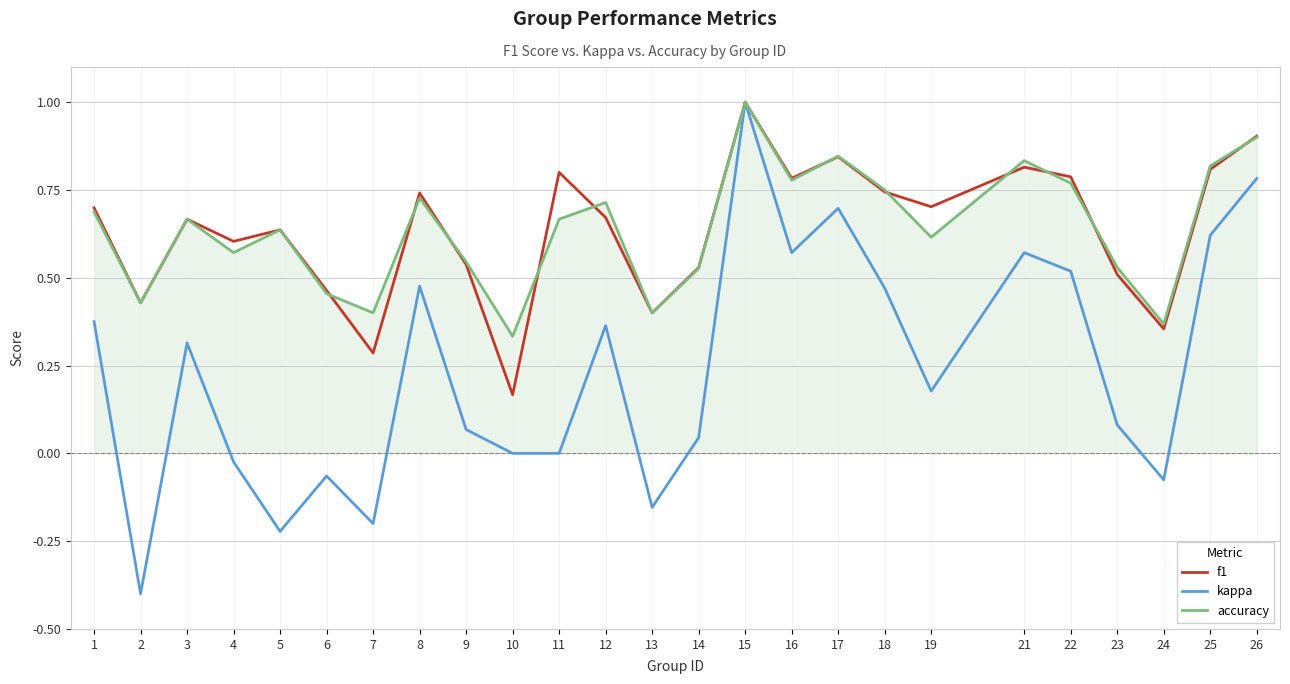

Is the value of kappa at 25 greater than the value of accuracy at 10?

Yes